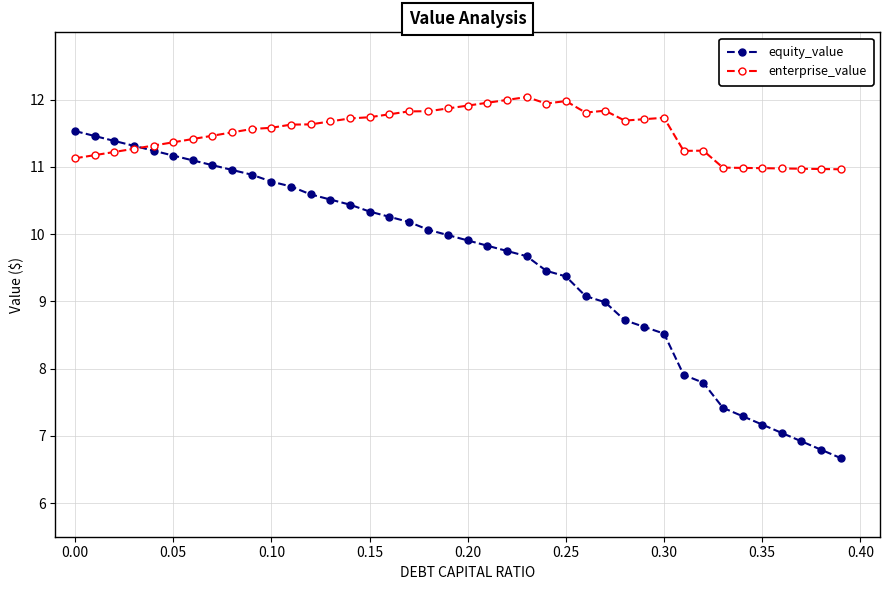

List the series in order of their overall mean, highest first.

enterprise_value, equity_value